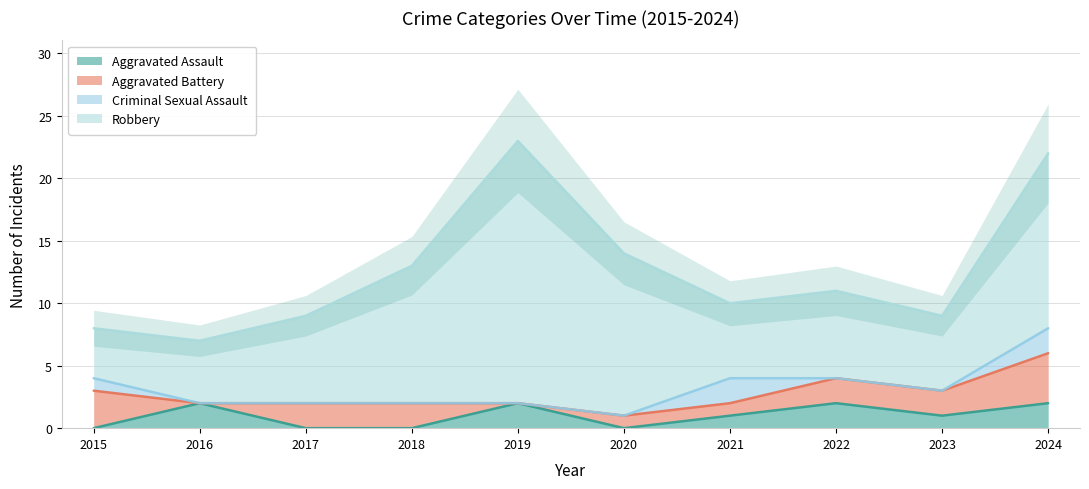

What is the greatest value displayed?

21